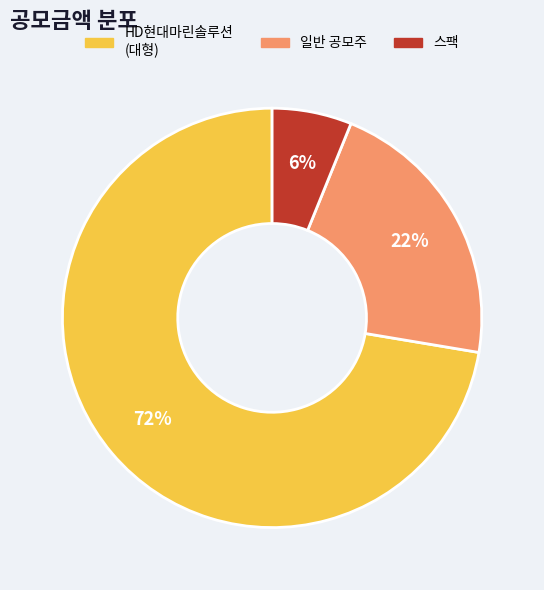

To the nearest percent, what is the average slice percentage?

33%